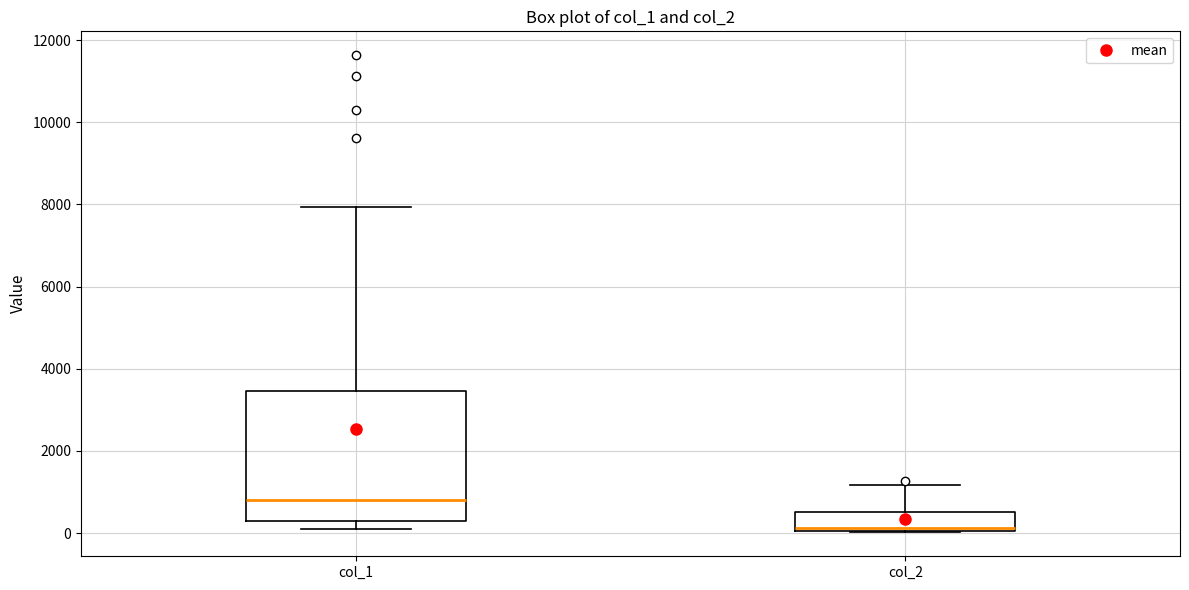

Reading left to right, transcribe this box plot: for each box, give where its median line is, the range the box spans, and where its two whiskers end, as read against the y-axis. The values are not printed on the chart, so give them approximately, as read against the axis.

col_1: median 800, box 200 to 3400, whiskers 200 (just below the box's lower edge) to 8000
col_2: median 200, box 0 to 600, whiskers 0 to 1200